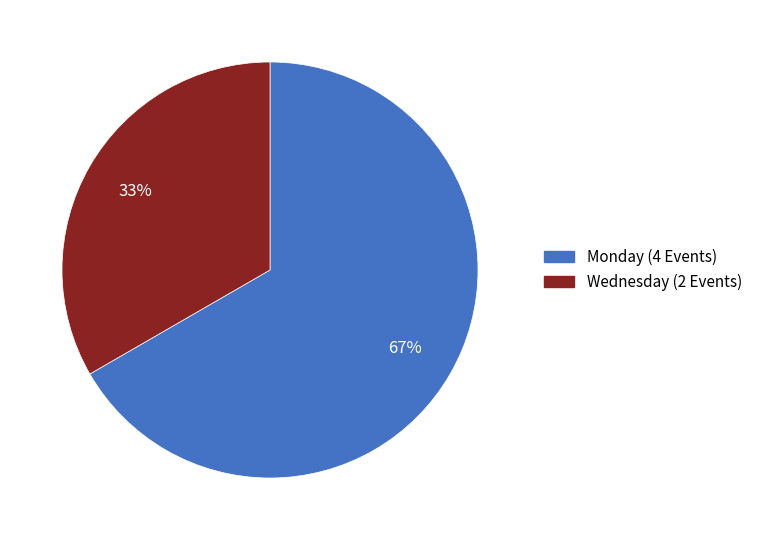

How many segments does this pie chart have?

2